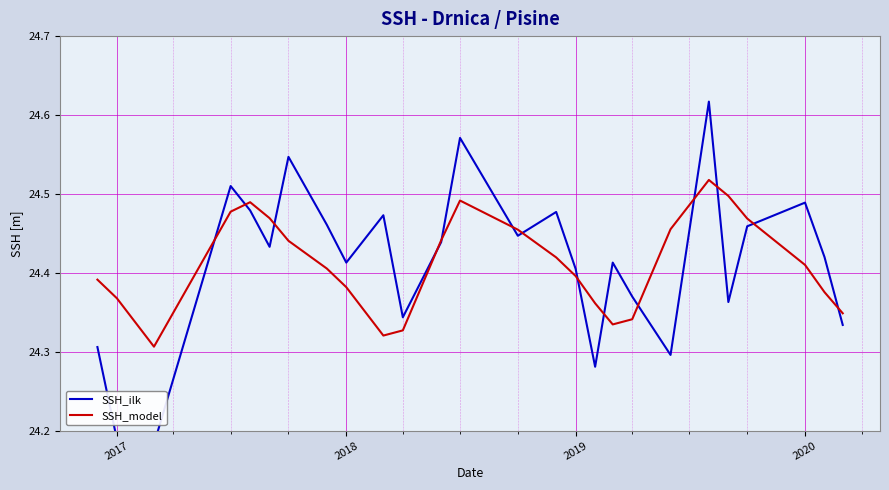

What is the sum of all SSH_model values?

634.7